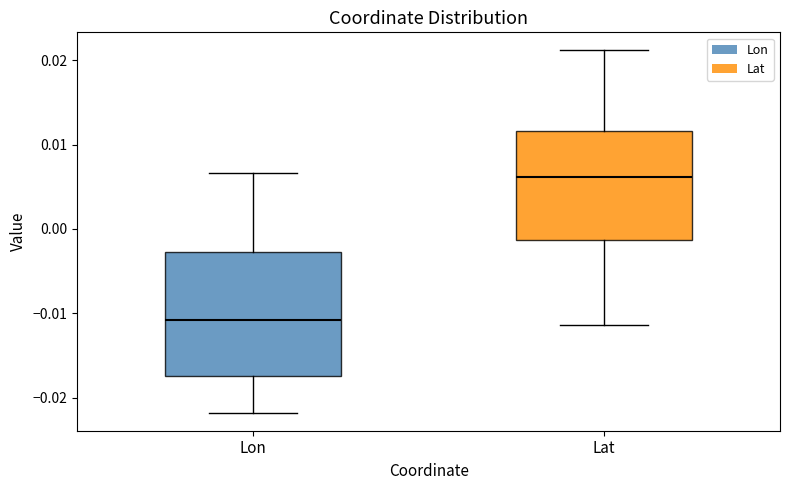

Reading left to right, read every box against the y-axis: the position of its median line, the range the box covers, and the ends of its whiskers. The values are not printed on the chart, so give them approximately, as read against the axis.

Lon: median -0.011, box -0.017 to -0.003, whiskers -0.022 to 0.007
Lat: median 0.006, box -0.001 to 0.012, whiskers -0.011 to 0.021